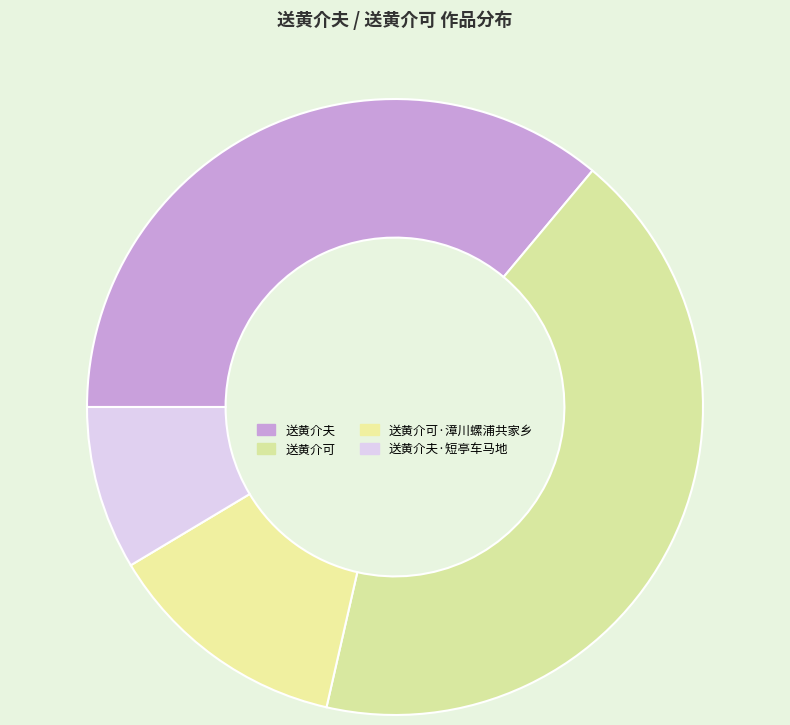

Is it true that 送黄介可·漳川螺浦共家乡 is 13% of the pie?

True